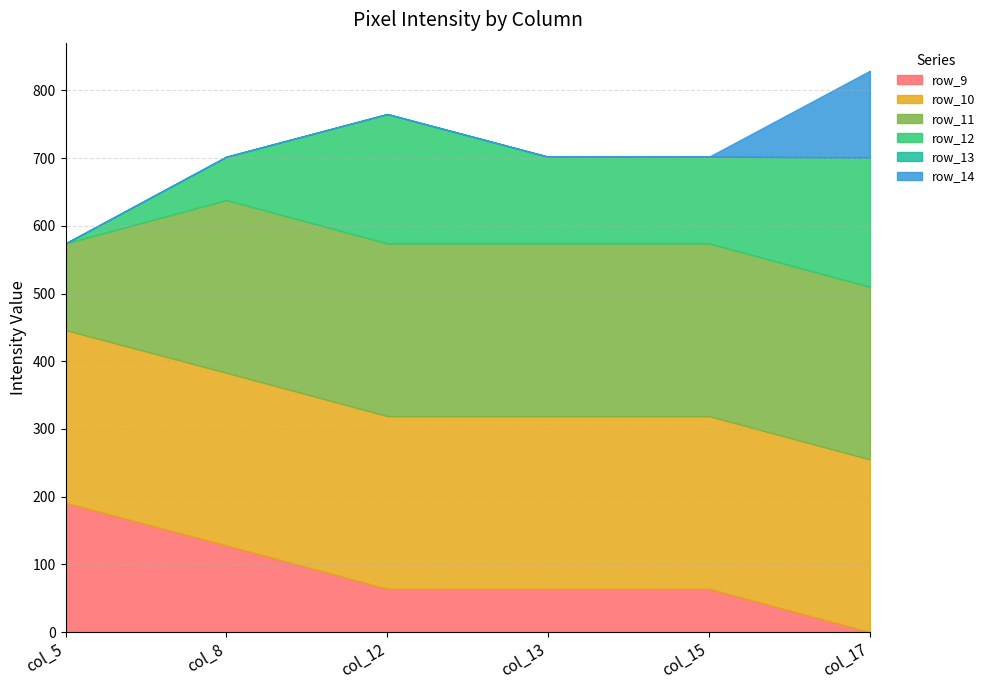

True or false: row_10 and row_14 intersect in this chart.

False